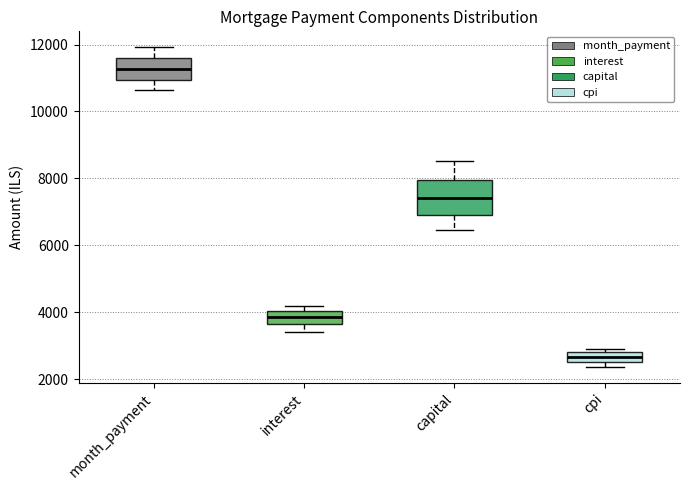

Which box is the tallest, from its lower edge to its upper edge?

capital